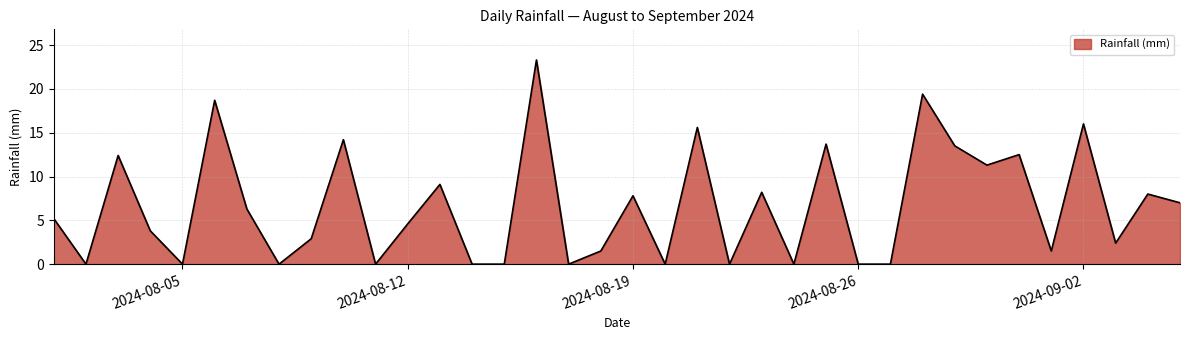

What is the greatest value displayed?

23.3